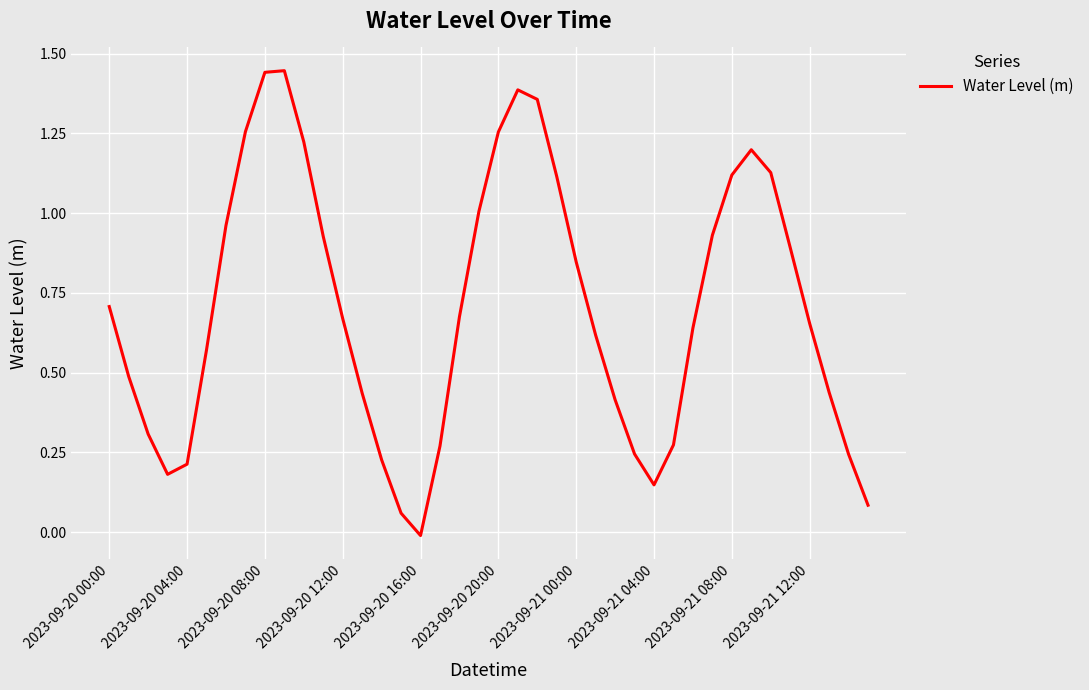

What is the difference between the maximum and minimum values?

1.5